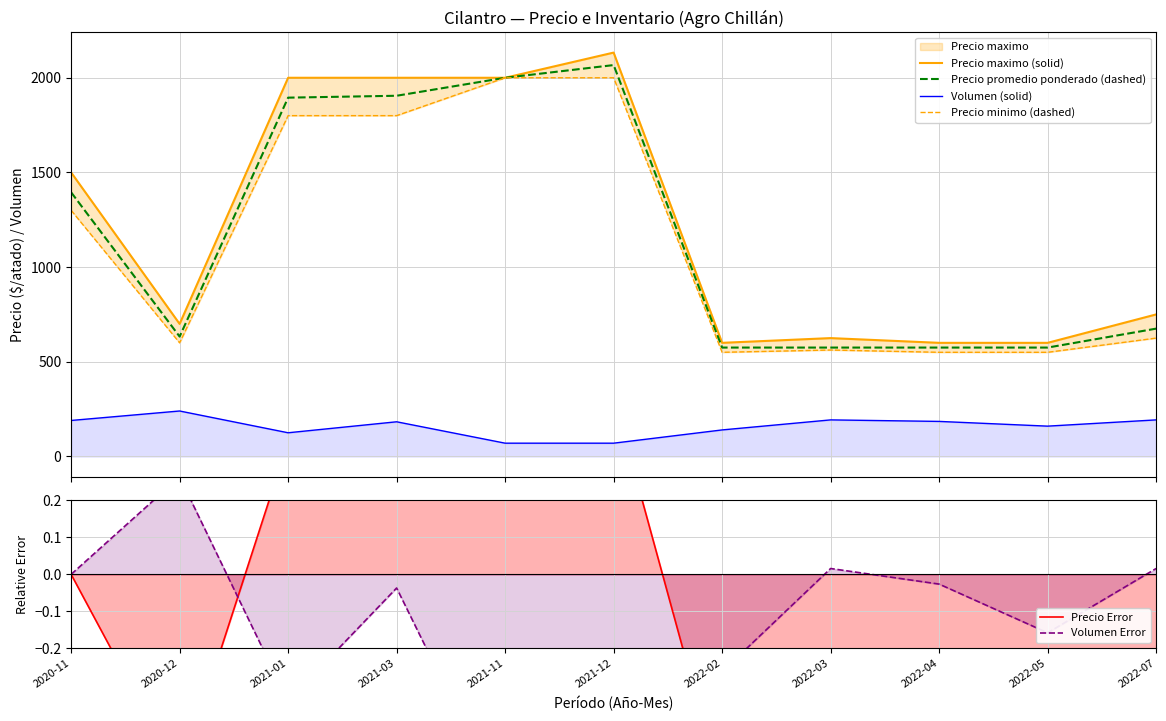

At which category does Precio Error reach its first local peak?

2021-12